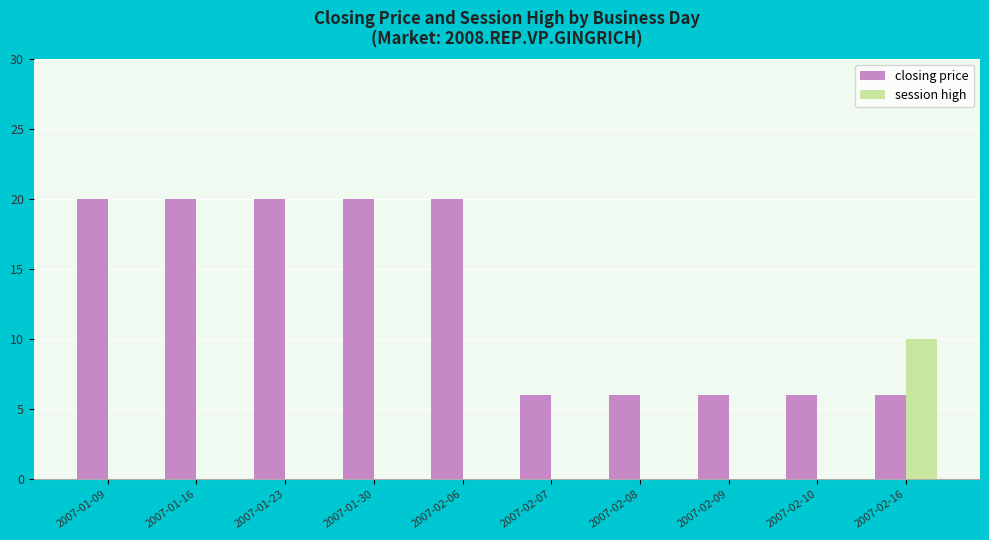

What is the maximum value shown in the chart?

20